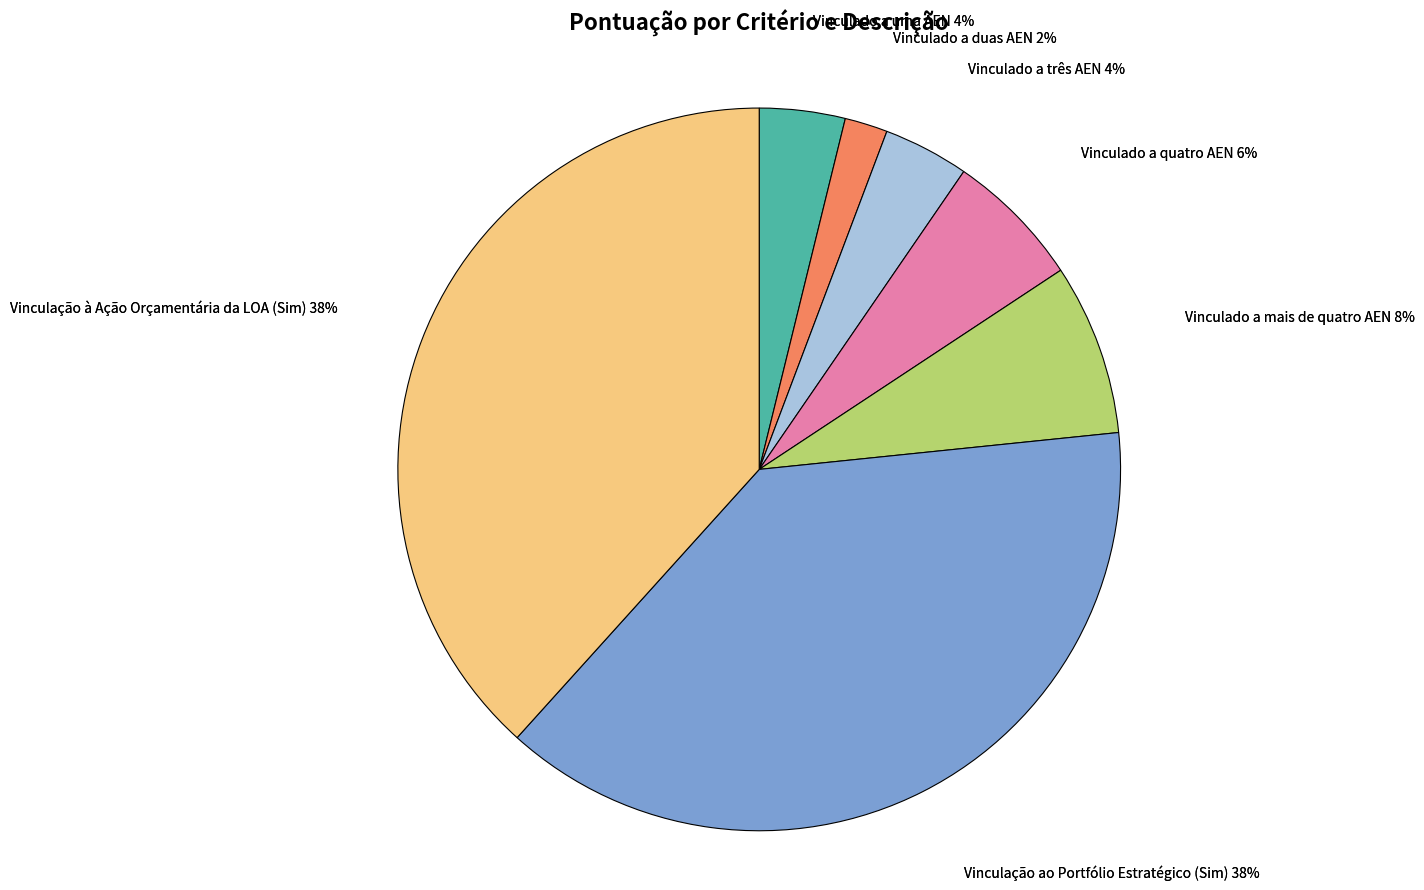

How many segments does this pie chart have?

7